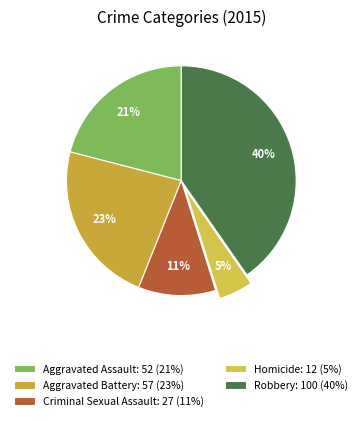

What percentage is the Aggravated Assault slice, to the nearest percent?

21%